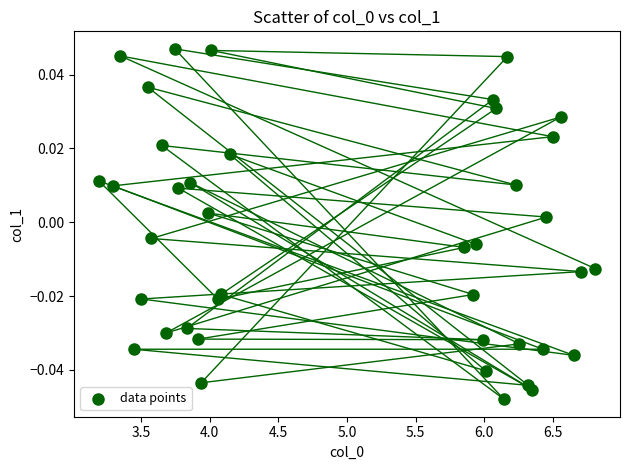

What is the range of X values (max minus min)?

3.6